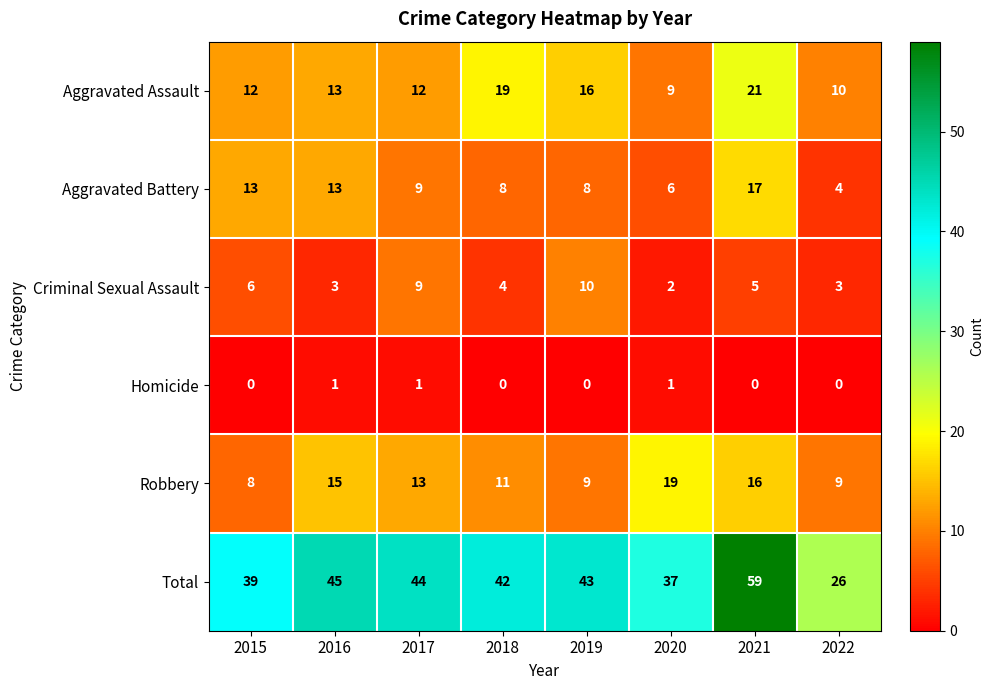

What is the total value across all series at 2021?

118